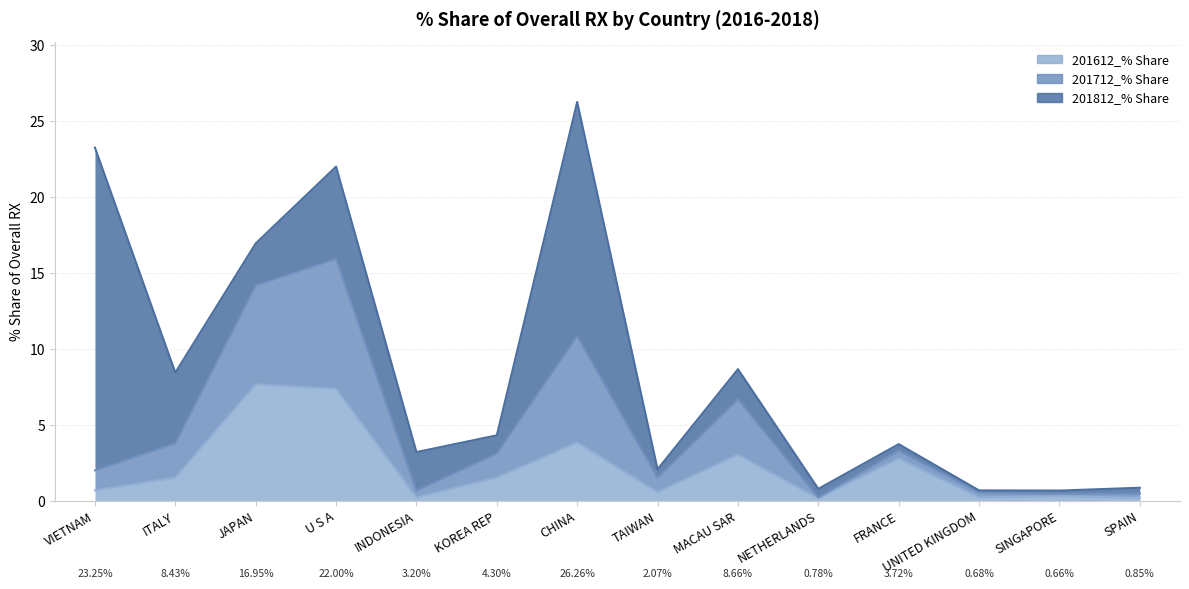

The 201812_% Share series shows 6.1 at U S A. True or false?

True